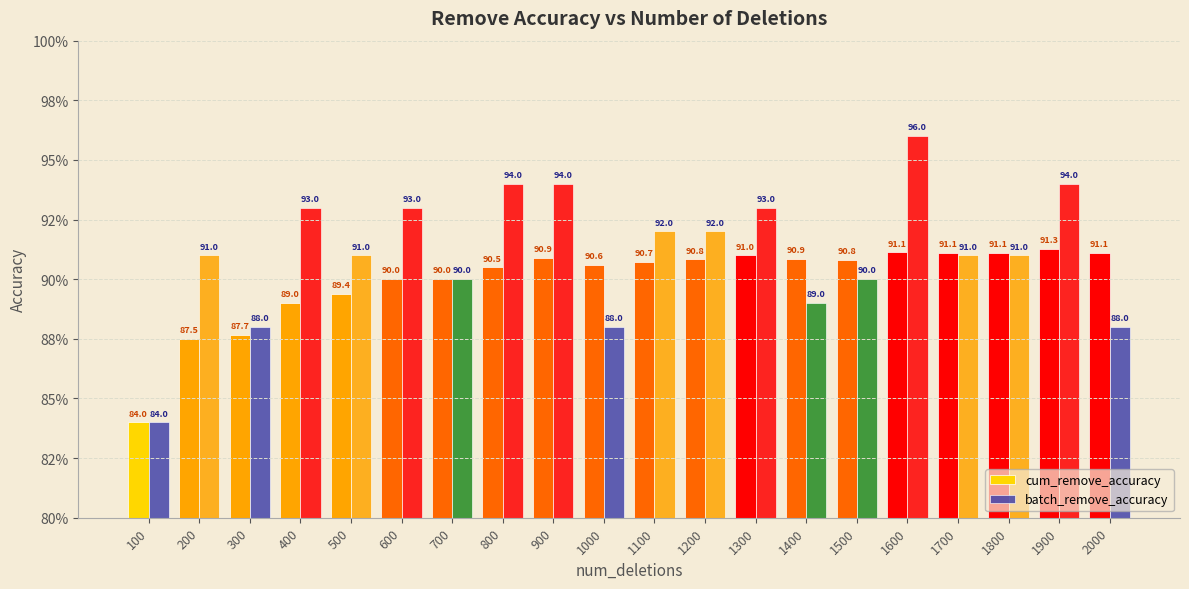

Does the chart contain stacked bars?

No